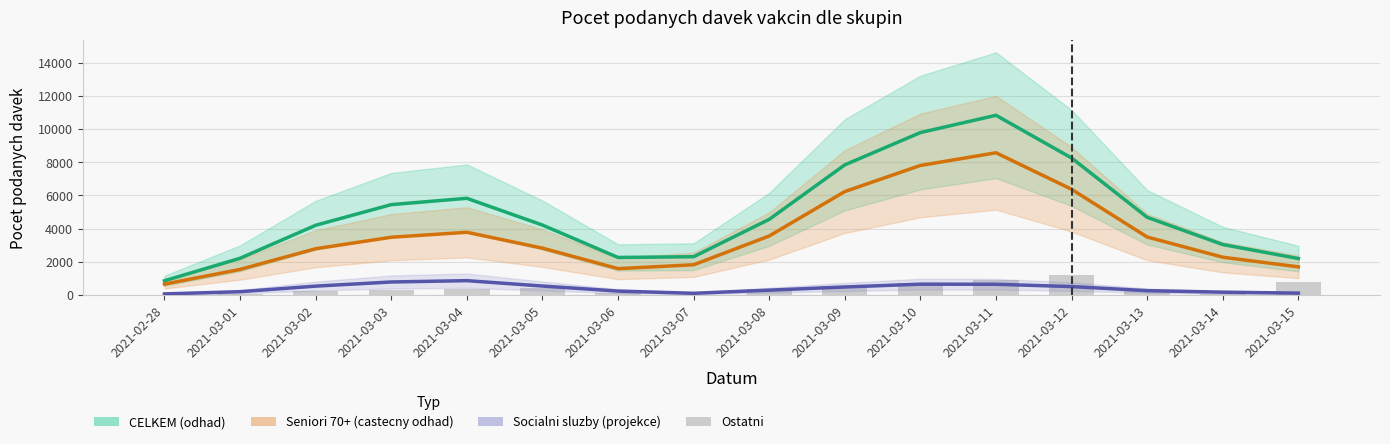

Which series has the largest total across all categories?

CELKEM (odhad)